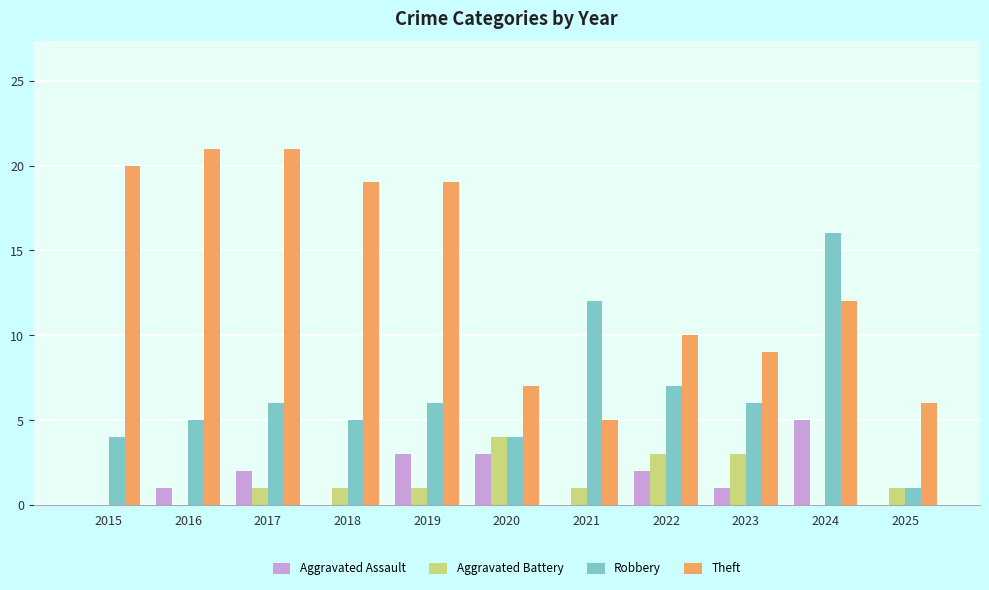

What is the sum of the Robbery values at 2016 and 2015?

9